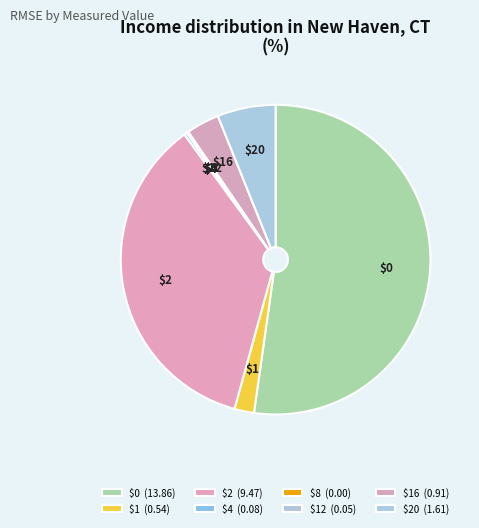

Count the number of slices in the pie.

8